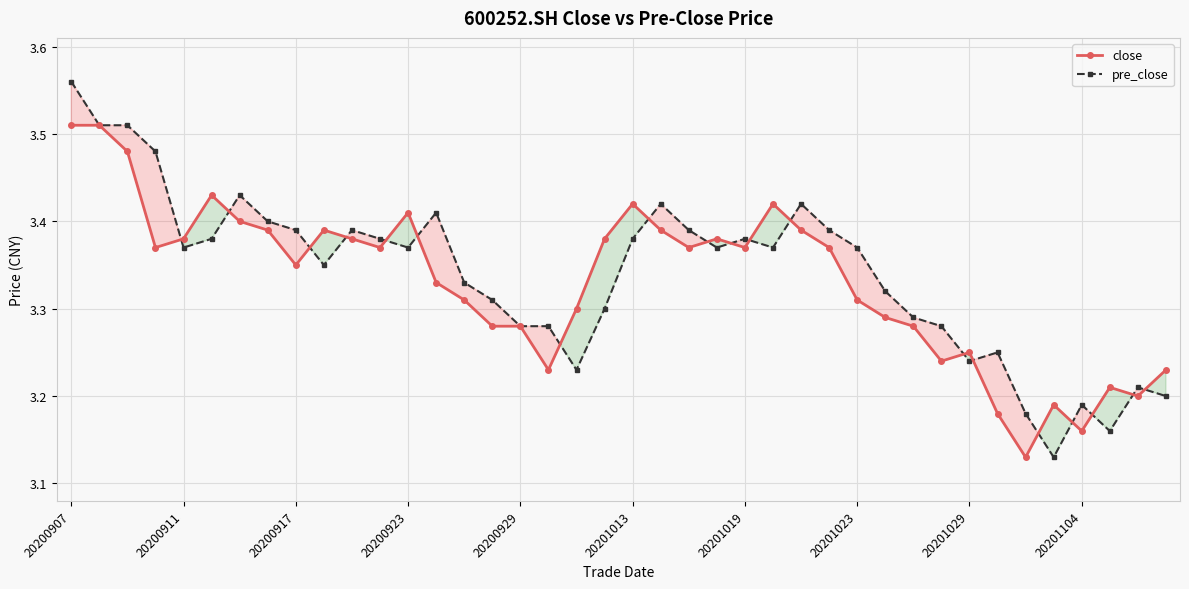

What is the difference between the second highest and second lowest values in the pre_close series?

0.3